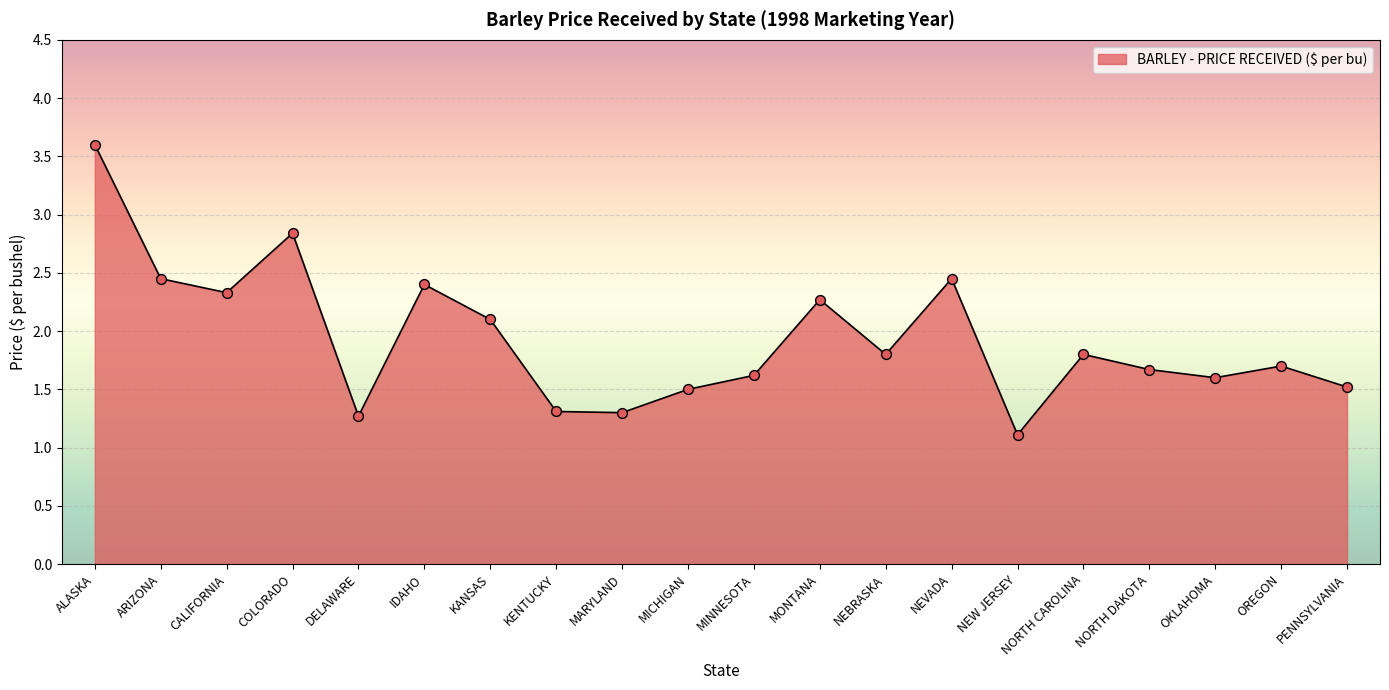

What is the ratio of the value at NEVADA to the value at NORTH CAROLINA?

1.4